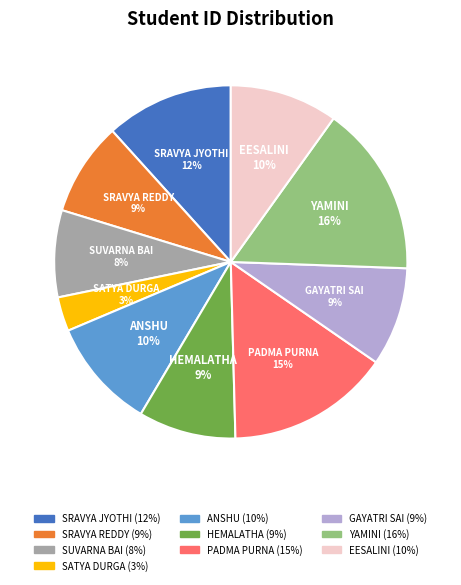

Is there a majority slice in this chart?

No